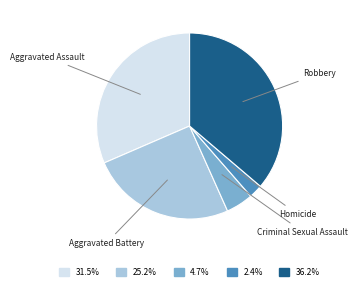

How many slices are in this pie chart?

5